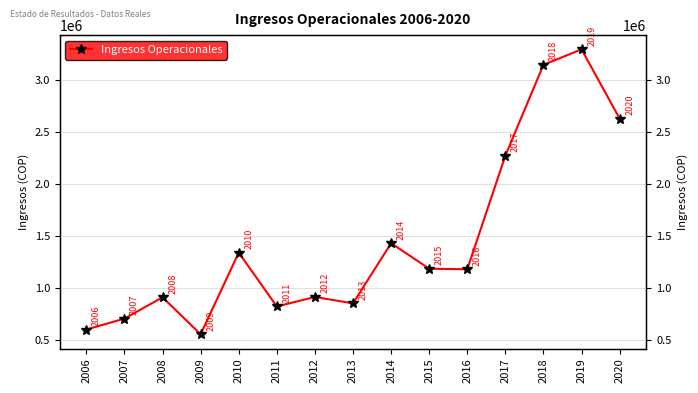

At which category does the data reach its first local peak?

2008